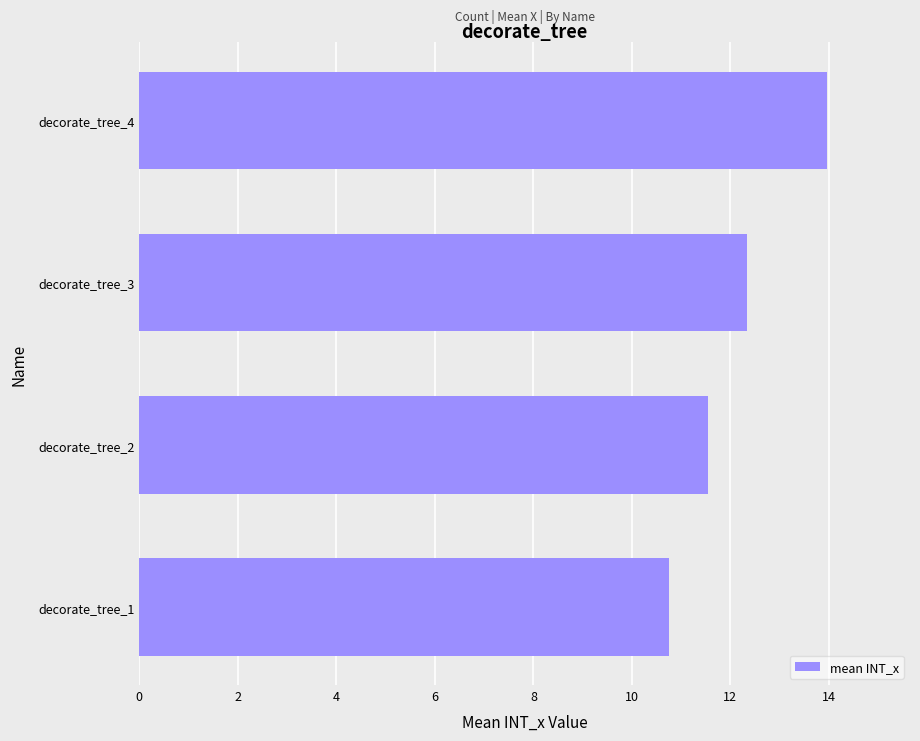

At which label is the value closest to 12?

decorate_tree_3